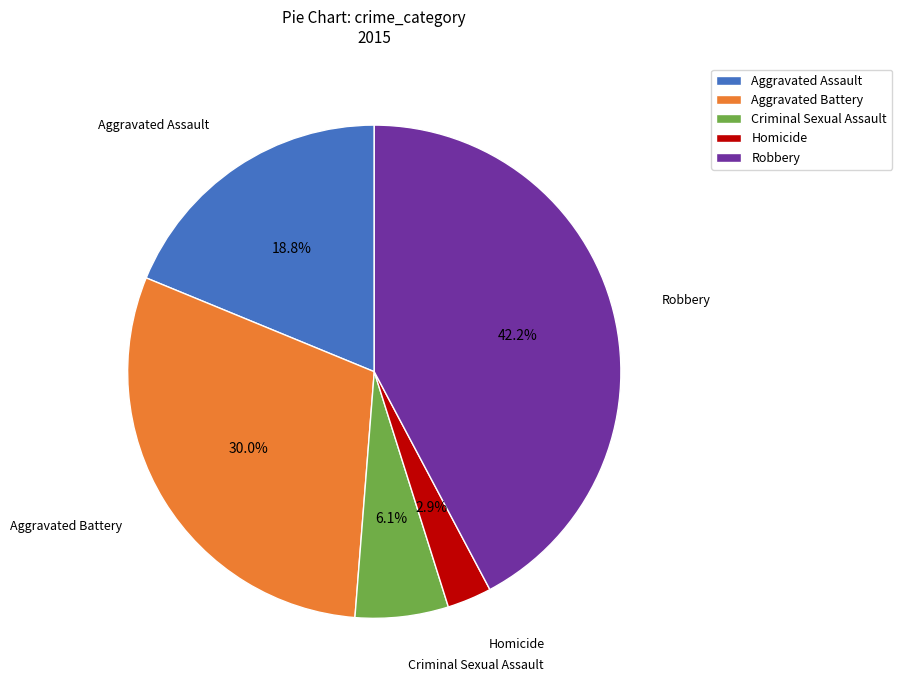

To the nearest percent, what portion does Robbery represent?

42%